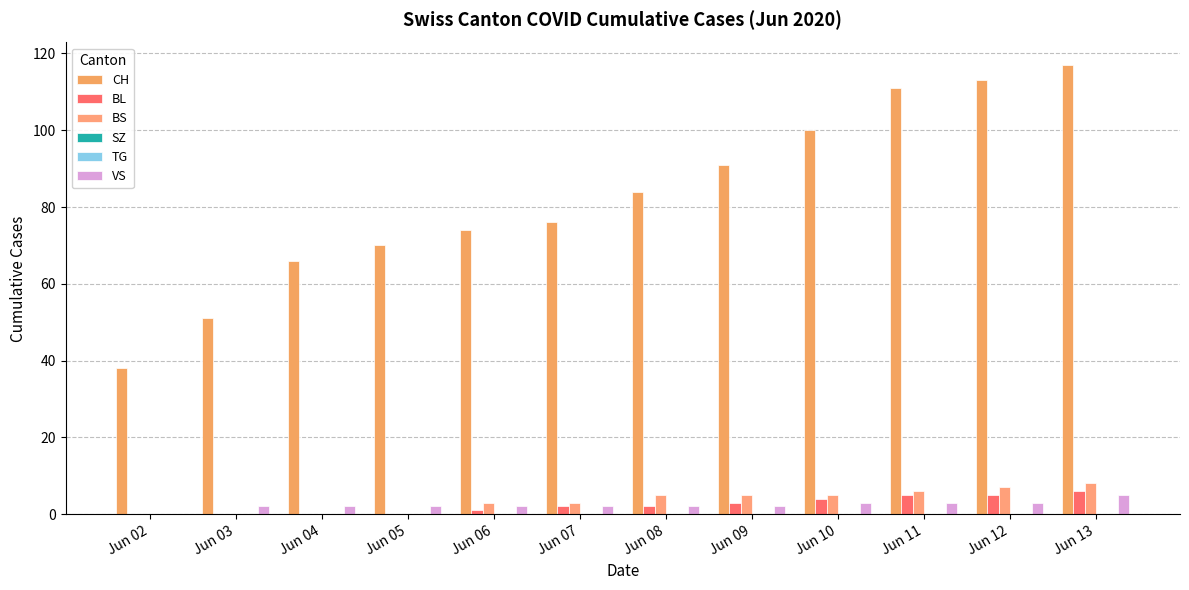

What is the spread (max minus min) of values at Jun 09?

91